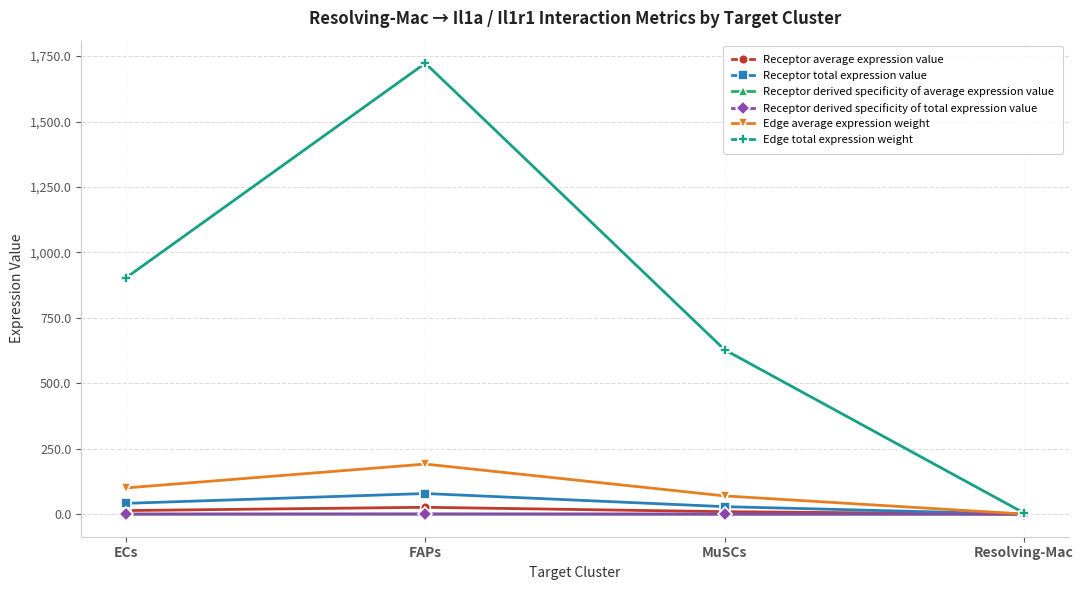

True or false: Receptor total expression value and Edge average expression weight cross at least once.

False